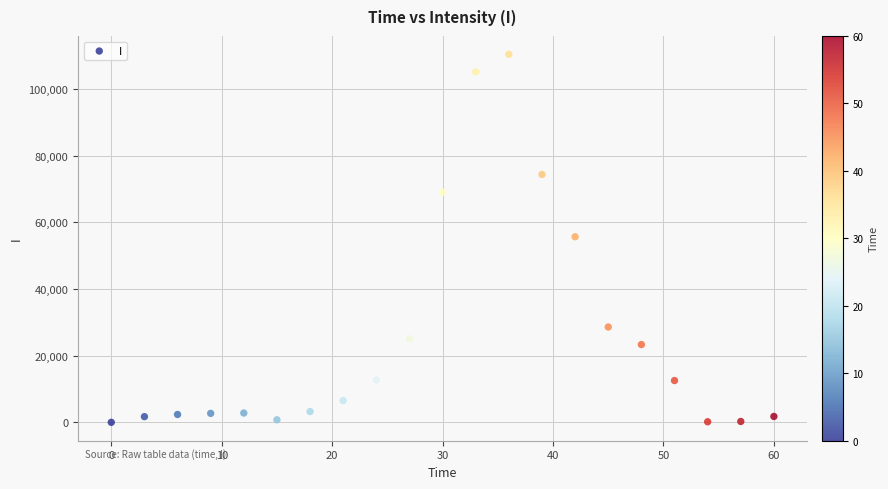

What is the range of X values (max minus min)?

60